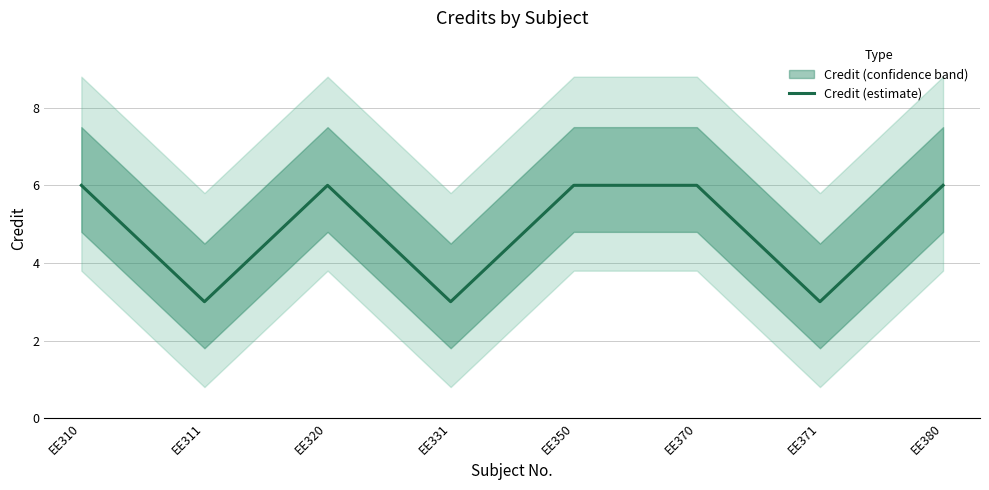

True or false: the data has more than 0 interior local peaks.

True